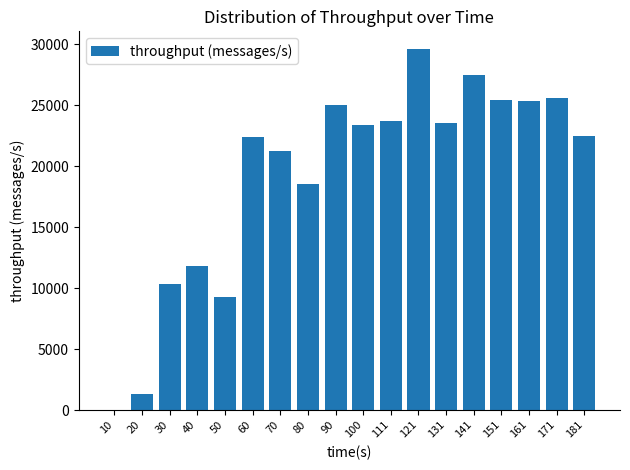

How many values are above zero?

17